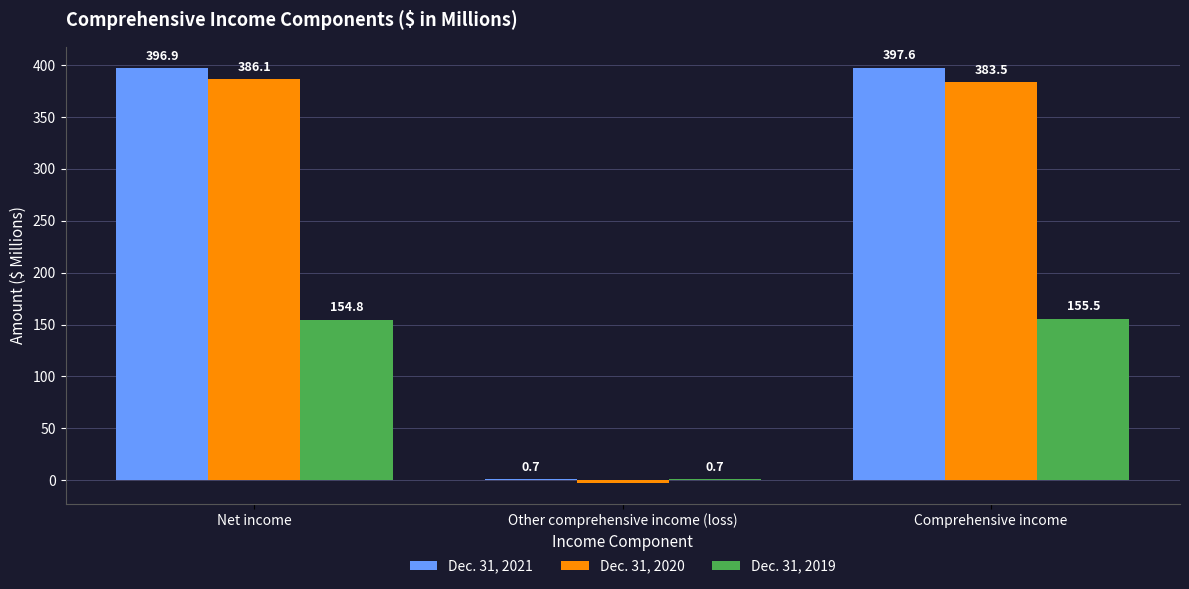

The value of Dec. 31, 2019 at Net income is 258.2. True or false?

False